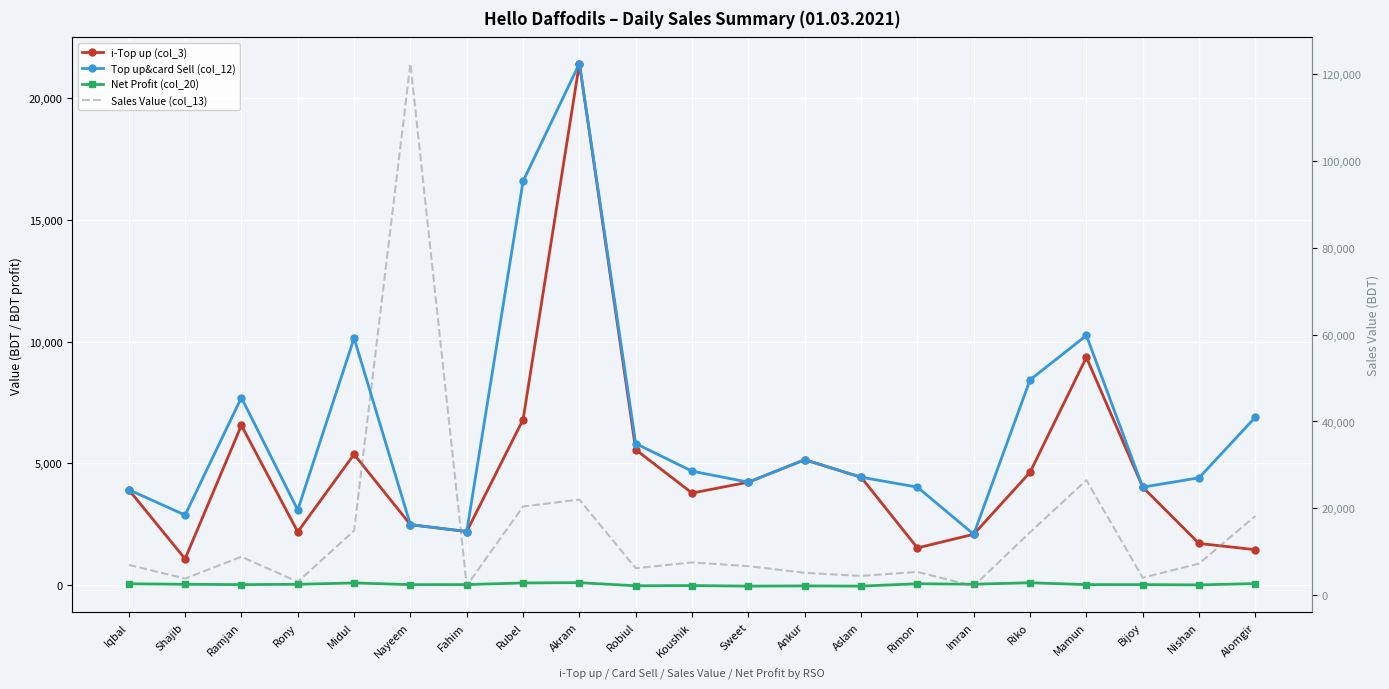

The i-Top up (col_3) series shows 5363.0 at Midul. True or false?

True